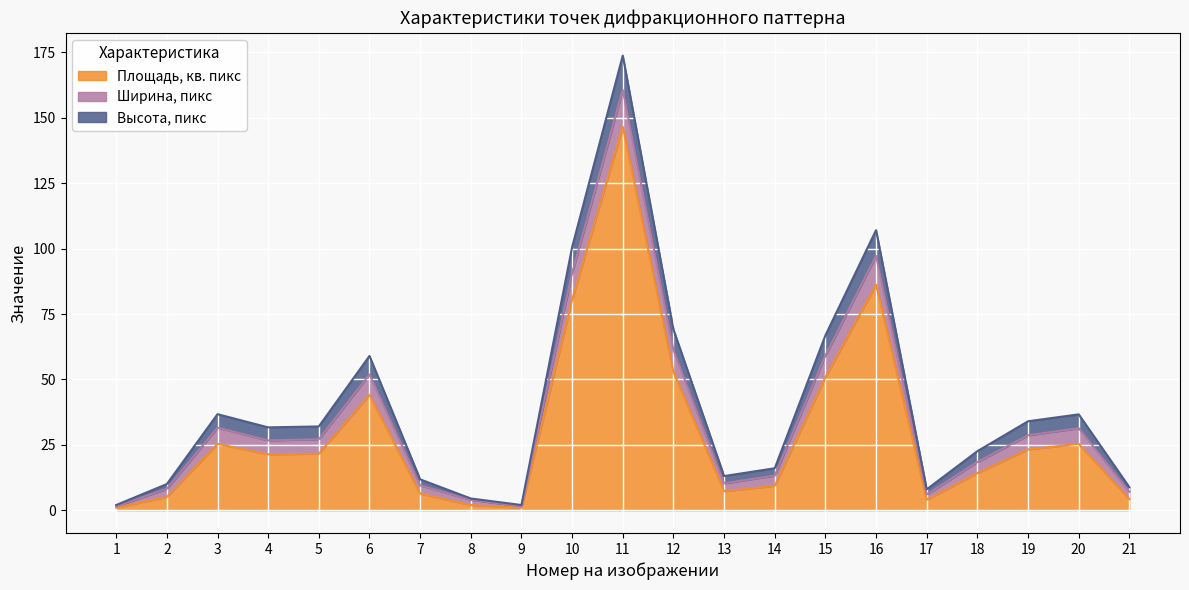

Reading left to right, transcribe all the data shown in this chart.

Площадь, кв. пикс: 1=1.0	2=5.1	3=25.4	4=21.4	5=21.6	6=44.1	7=6.4	8=2.0	9=1.0	10=80.5	11=146.6	12=52.9	13=7.2	14=9.4	15=50.9	16=86.2	17=4.0	18=14.2	19=23.2	20=25.4	21=4.2
Ширина, пикс: 1=0.5	2=3.1	3=6.2	4=5.3	5=5.5	6=7.8	7=3.1	8=2.0	9=0.5	10=10.2	11=14.1	12=8.4	13=3.0	14=3.9	15=8.3	16=11.0	17=2.0	18=4.2	19=5.4	20=6.0	21=2.8
Высота, пикс: 1=0.5	2=1.8	3=5.1	4=5.0	5=4.9	6=7.1	7=2.3	8=0.5	9=0.5	10=9.9	11=13.1	12=7.8	13=2.8	14=2.8	15=7.7	16=9.8	17=2.0	18=4.1	19=5.4	20=5.3	21=1.7